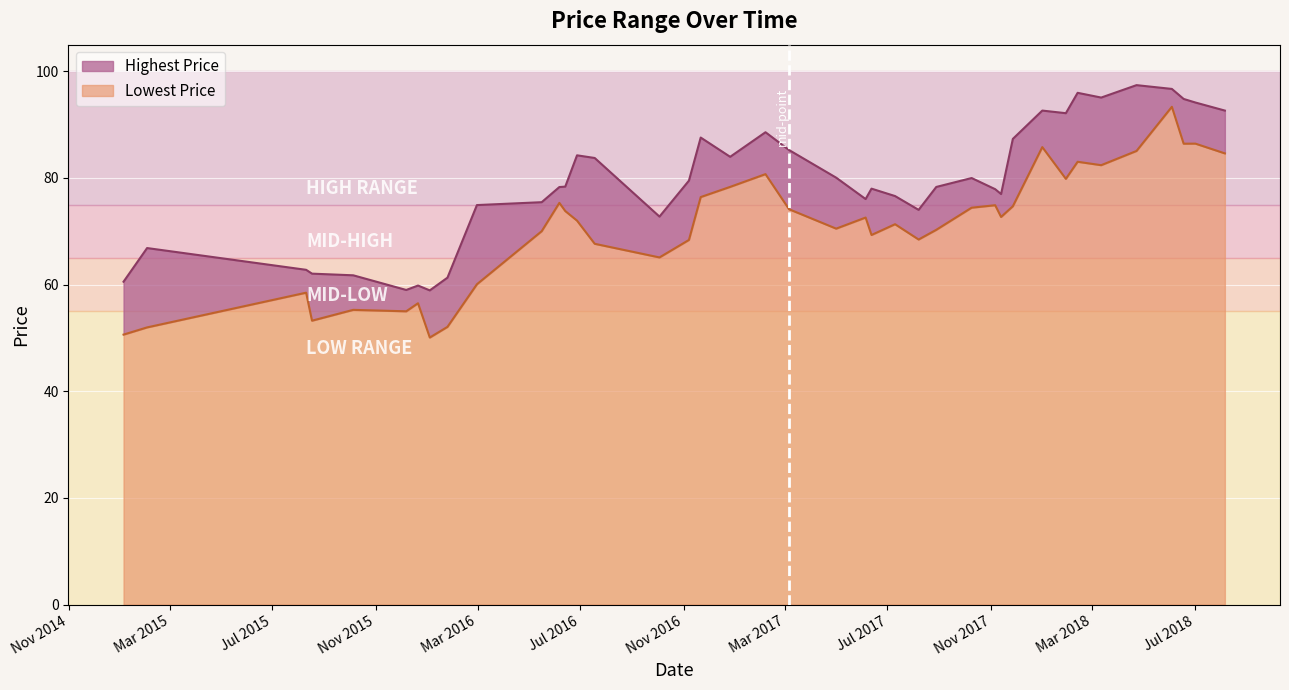

Does the chart display data point markers on the line(s)?

No